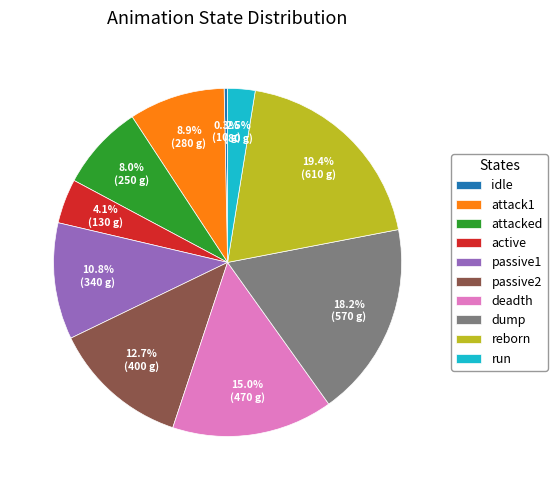

What percentage is NOT represented by passive2?

87.3%